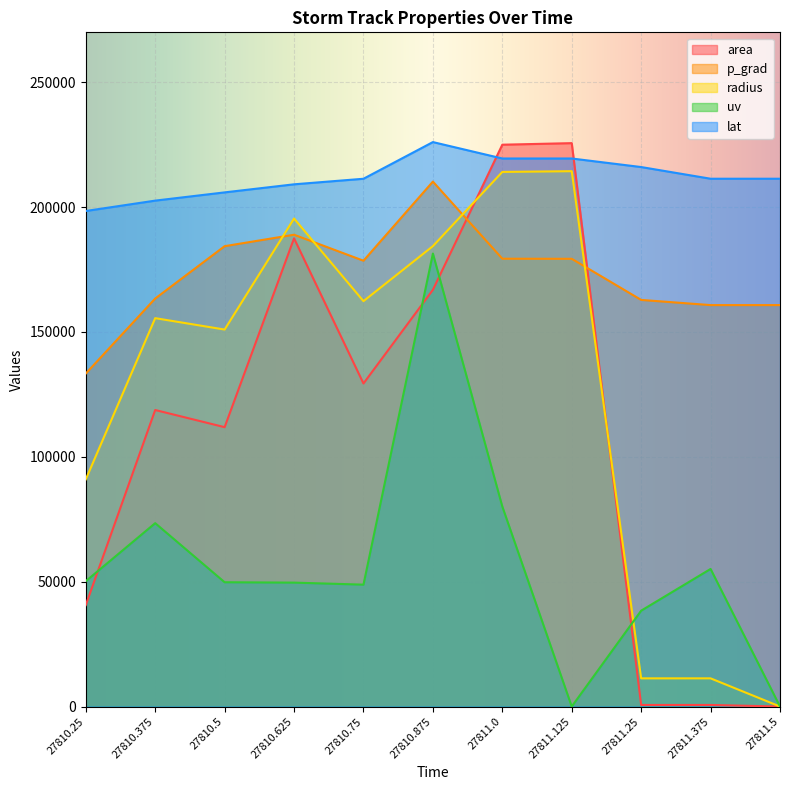

Reading right to left, list all the values displayed in this chart.

area: 0.0	625.0	625.0	225625.0	225000.0	166875.0	129375.0	187500.0	111875.0	118750.0	40625.0
p_grad: 160764.8	160764.8	162837.8	179303.5	179343.3	210226.1	178541.5	188946.1	184357.2	163400.2	133346.2
radius: 0.0	11283.8	11283.8	214392.0	214094.9	184378.7	162345.5	195441.0	150966.8	155536.3	90972.8
uv: 0.0	55093.3	38387.1	0.0	80101.8	181411.1	48810.3	49622.1	49774.1	73432.4	50202.8
lat: 211372.9	211372.9	216050.0	219476.4	219476.4	226049.0	211361.0	209136.8	205901.7	202605.1	198451.3